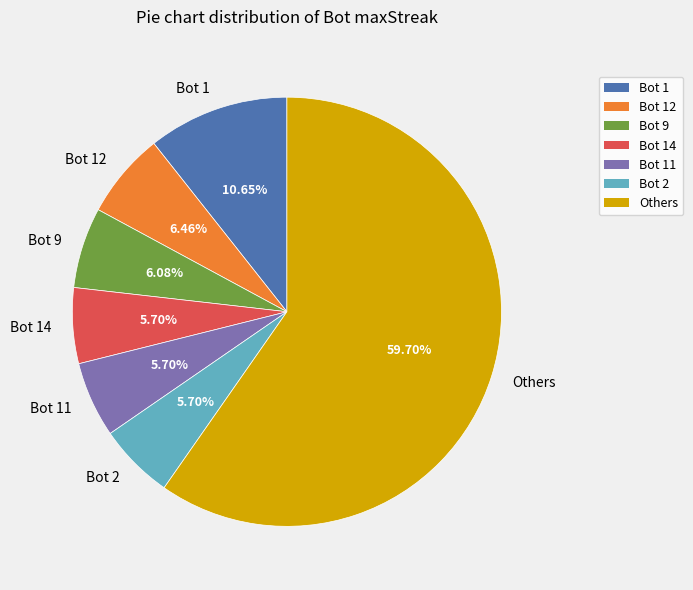

Is the sum of Bot 14 and Others greater than half?

Yes